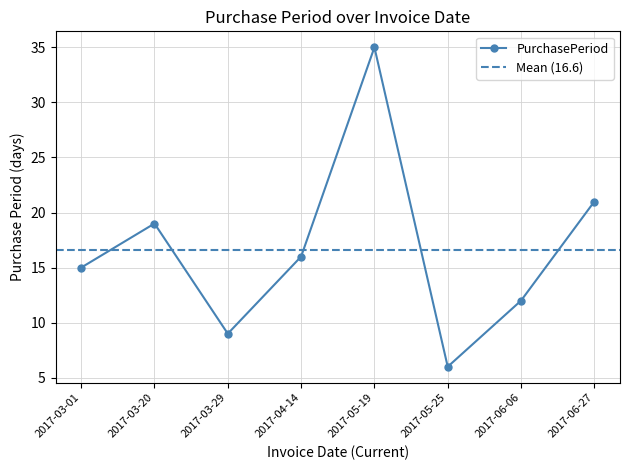

What is the difference between the second highest and second lowest values?

12